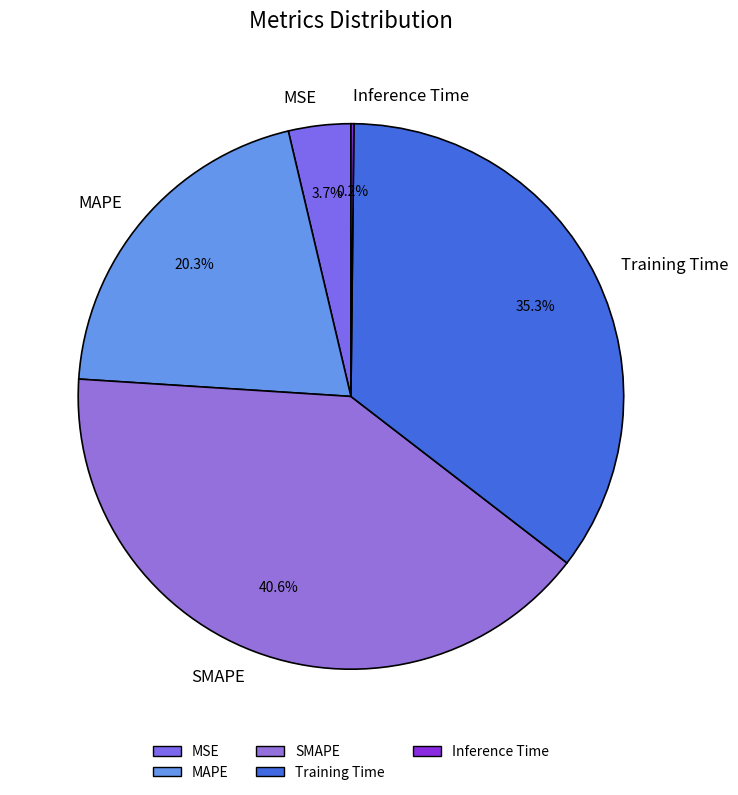

Between MAPE and SMAPE, which is larger?

SMAPE